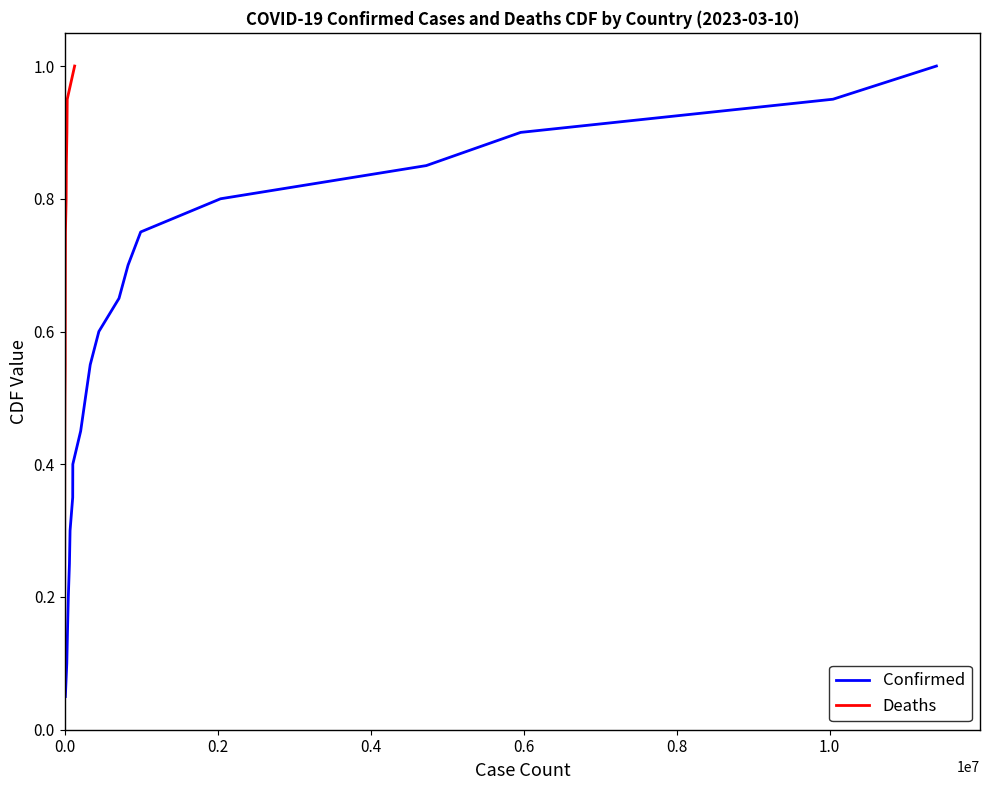

List the series in order of their peak value, lowest first.

Confirmed, Deaths